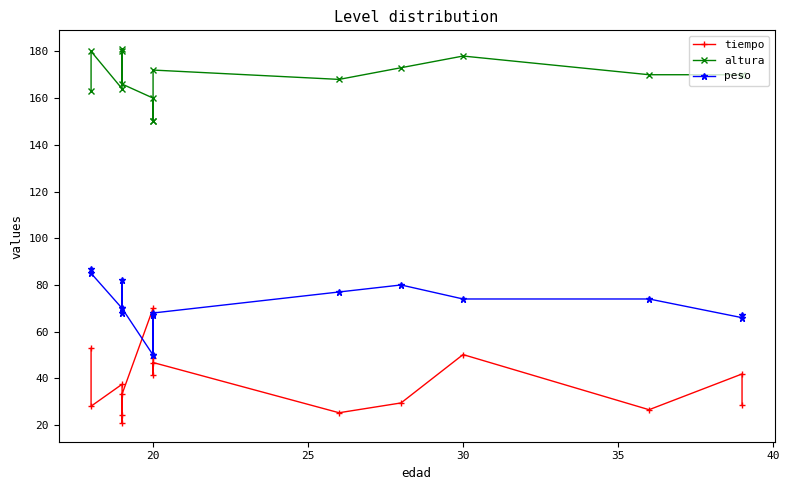

How many data points does each series have?

16